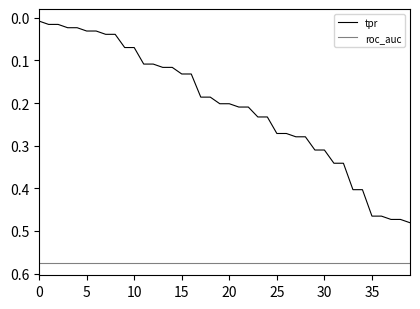

List the series in order of their overall mean, highest first.

roc_auc, tpr